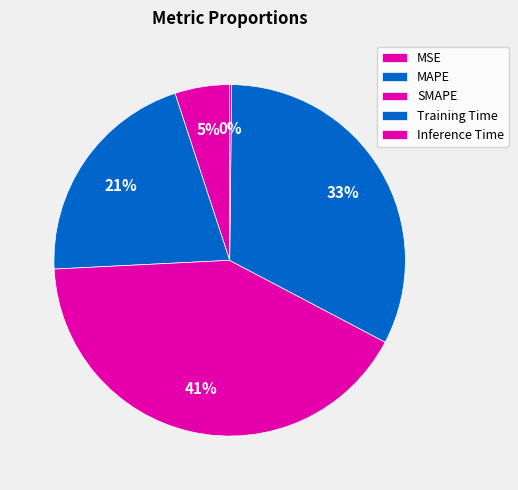

Rank the categories by value from highest to lowest.

SMAPE, Training Time, MAPE, MSE, Inference Time